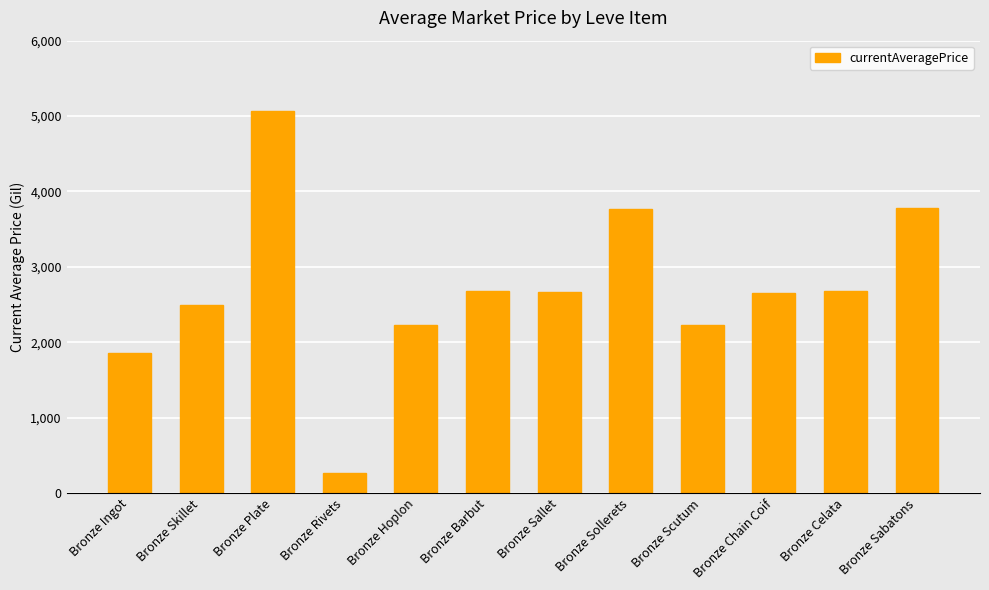

Which has a higher value, Bronze Chain Coif or Bronze Rivets?

Bronze Chain Coif